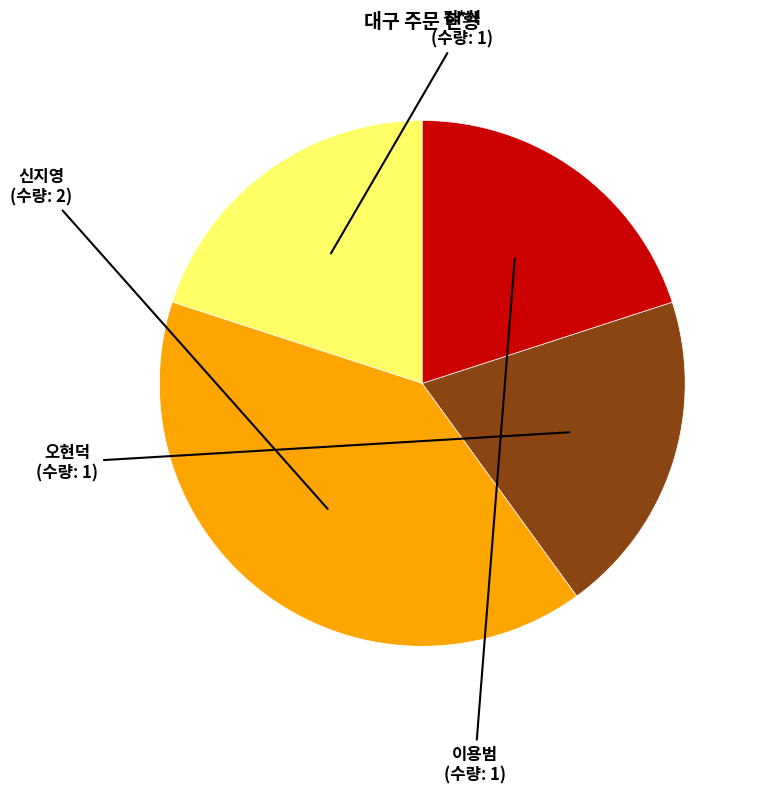

How many segments does this pie chart have?

4